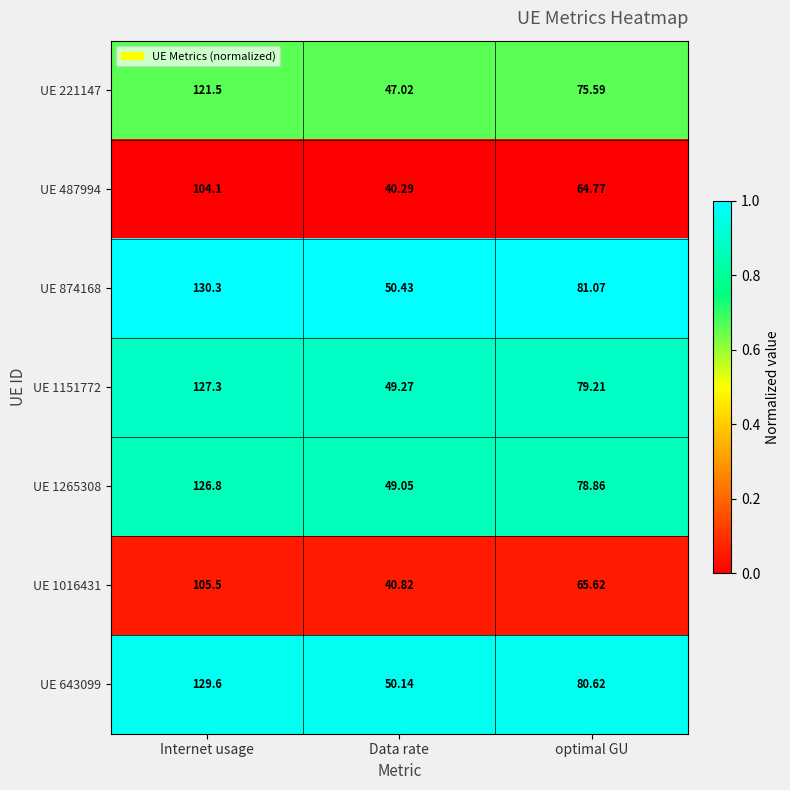

Which series has the largest total across all categories?

UE 874168